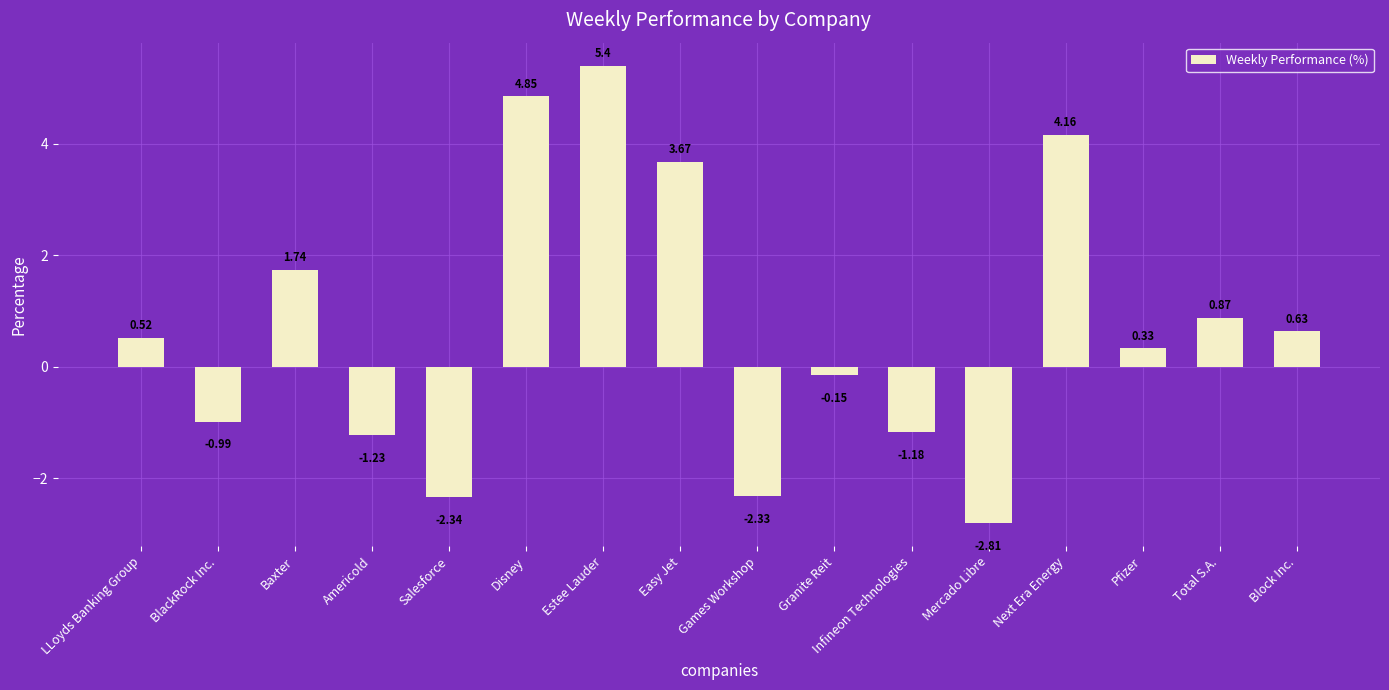

How many categories are shown in the chart?

16